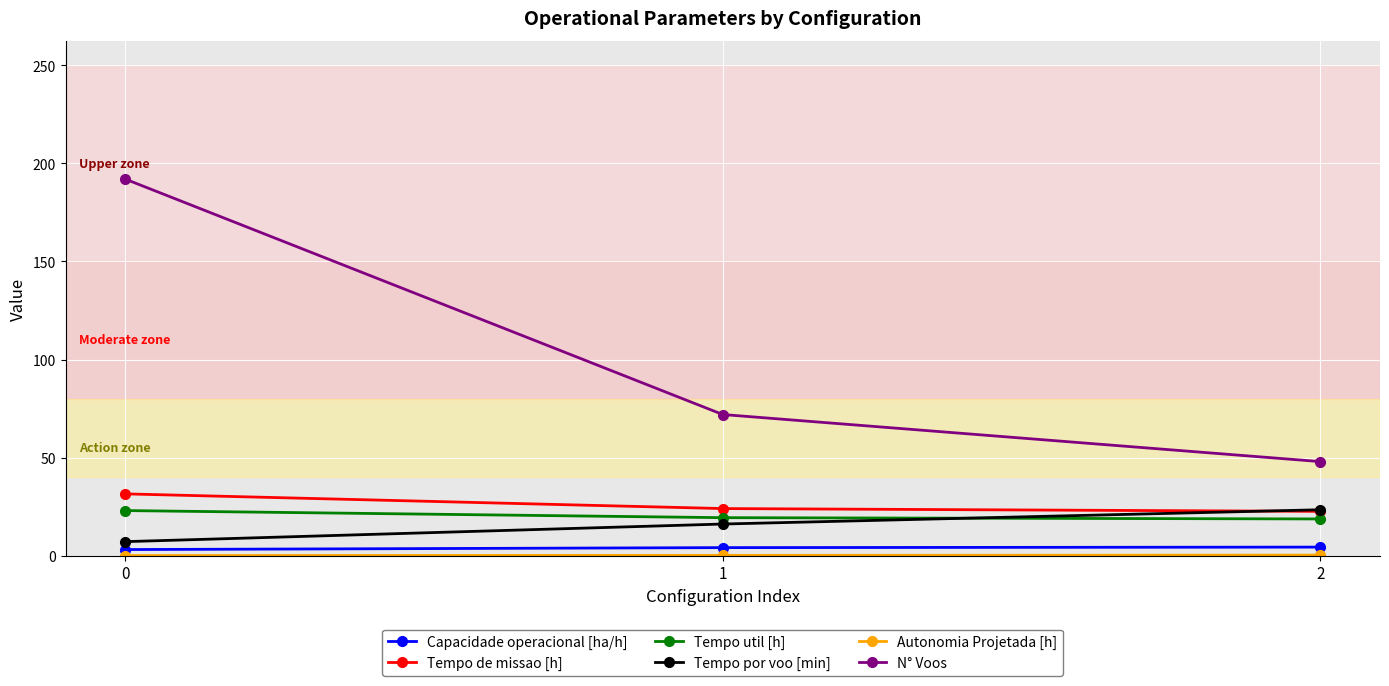

What is the total value across all series at 1?

136.0